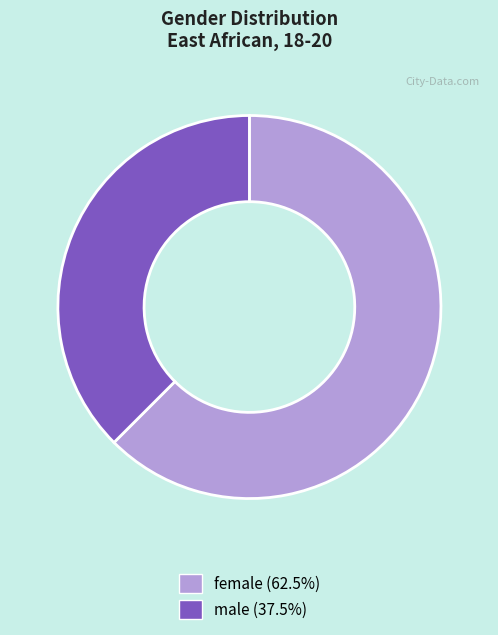

Between female and male, which is larger?

female